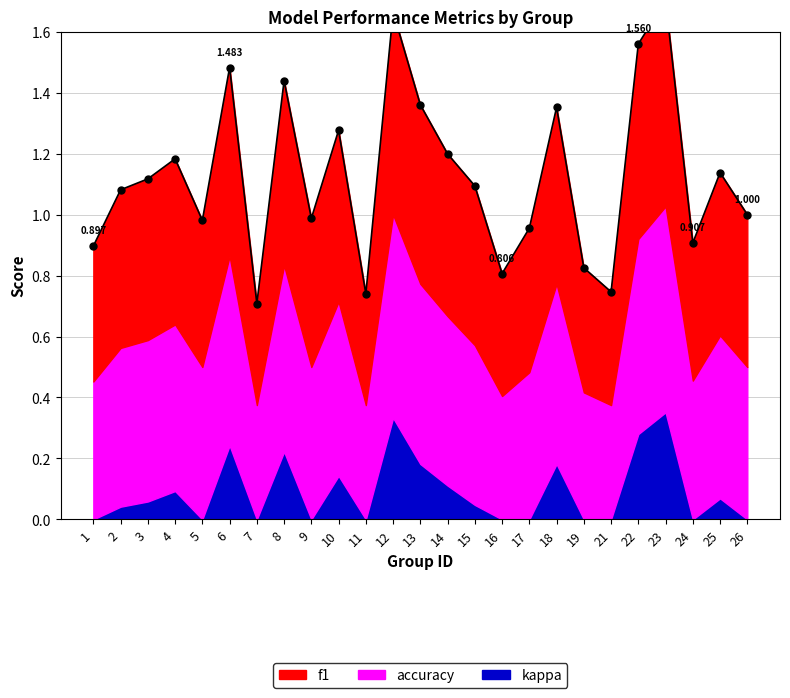

At how many categories does at least one series exceed 0?

25